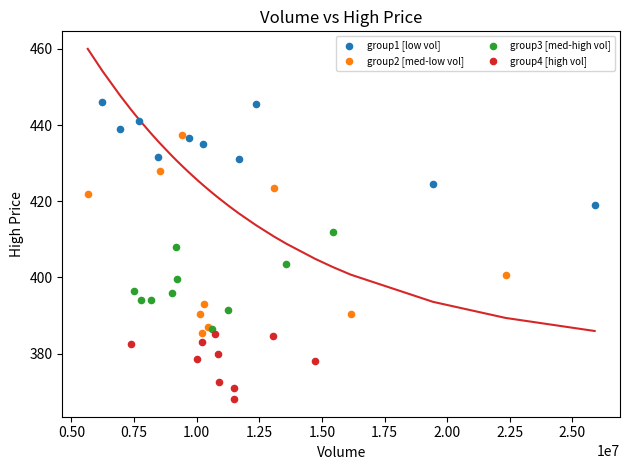

Which series reaches the maximum Y coordinate?

group1 [low vol]